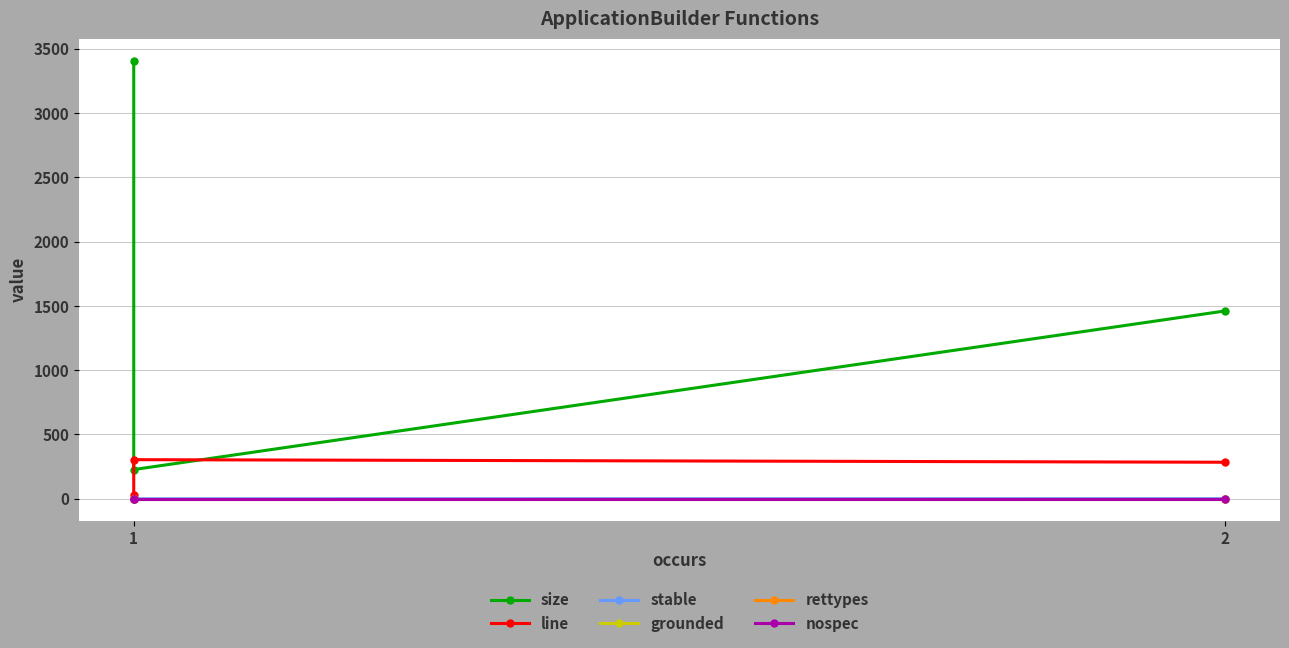

The value of stable at 1 is 0. True or false?

True